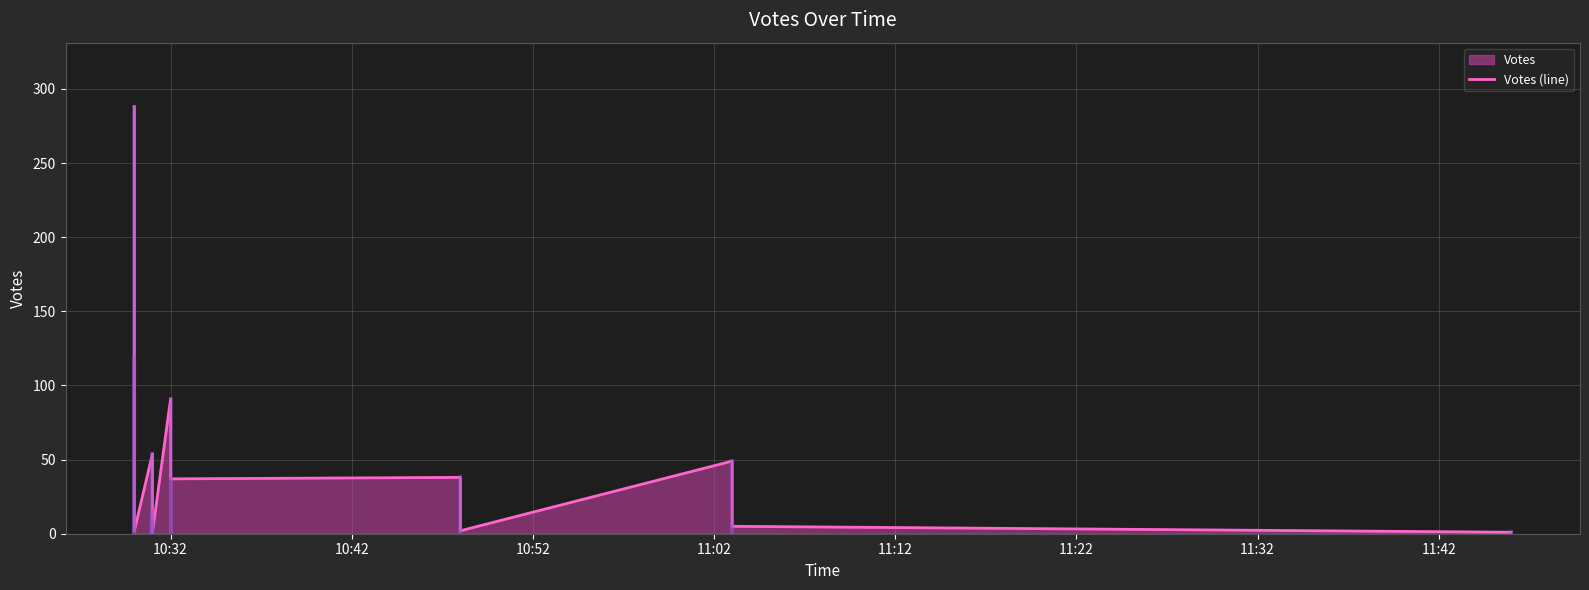

The value at 17 is 28. True or false?

False